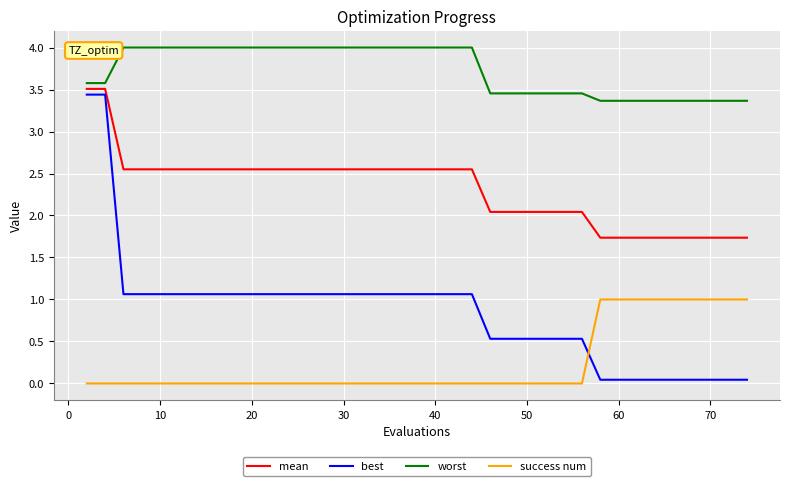

What are all the series names shown in the legend?

mean, best, worst, success num